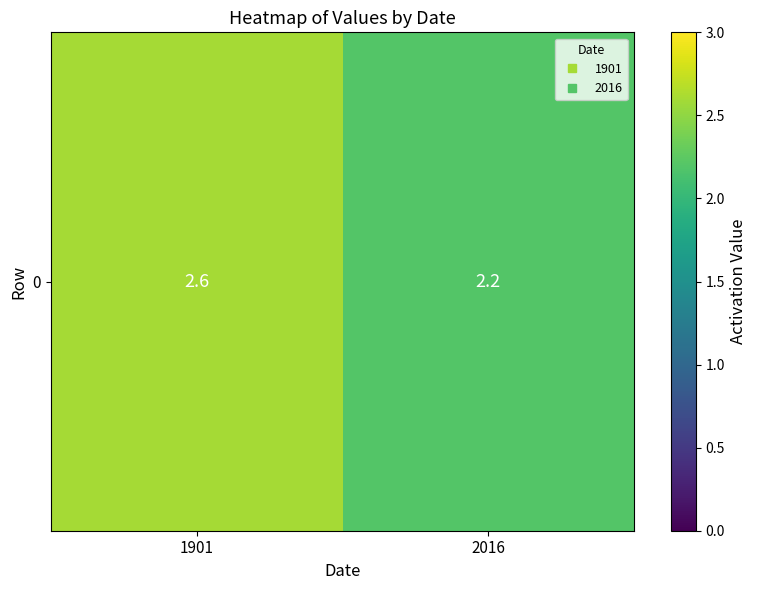

How many categories are shown in the chart?

2